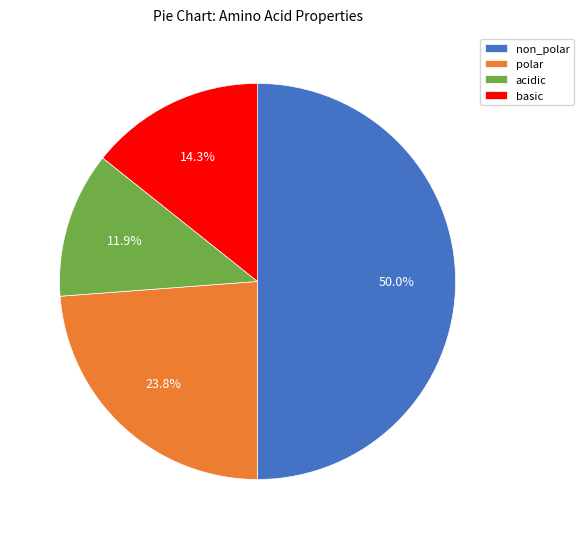

Combined, do basic and non_polar account for over 50%?

Yes